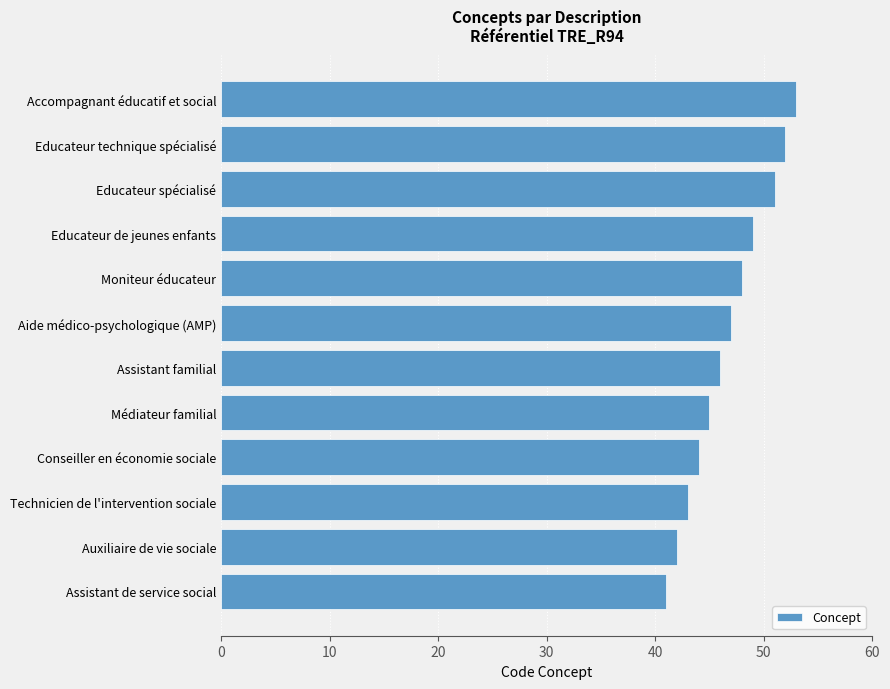

What is the minimum value shown in the chart?

41